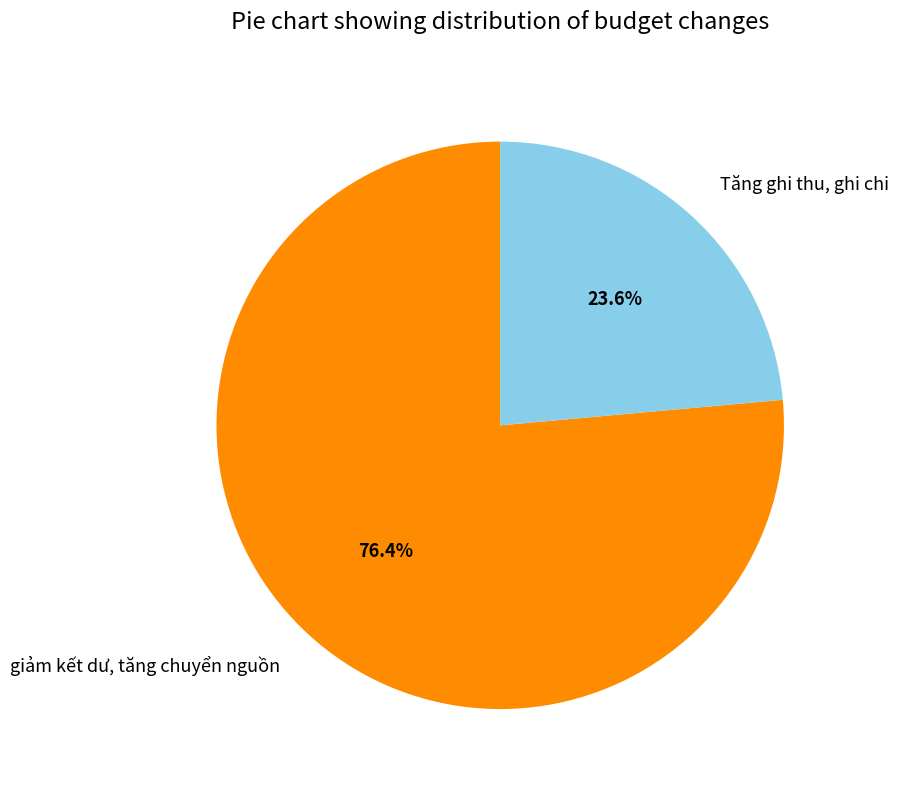

To the nearest percent, what is the difference between the Tăng ghi thu, ghi chi and giảm kết dư, tăng chuyển nguồn slice percentages?

53%